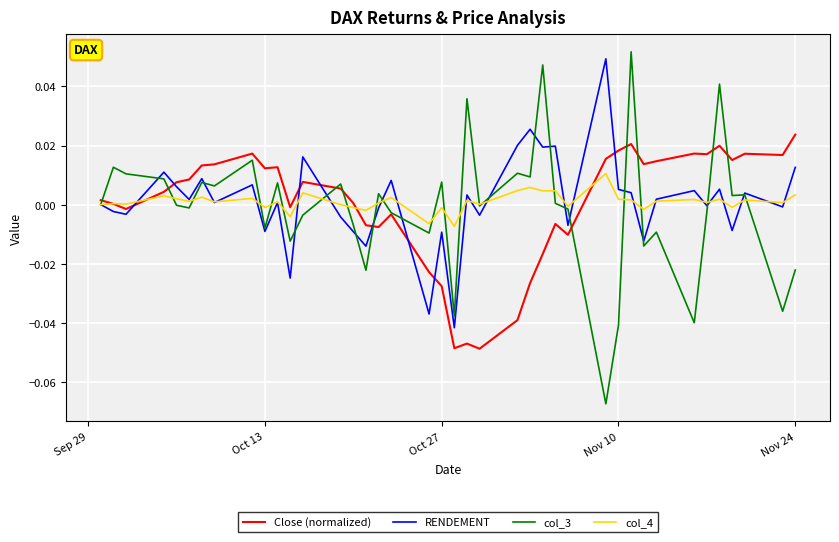

Is this an area chart (filled region under the line)?

No